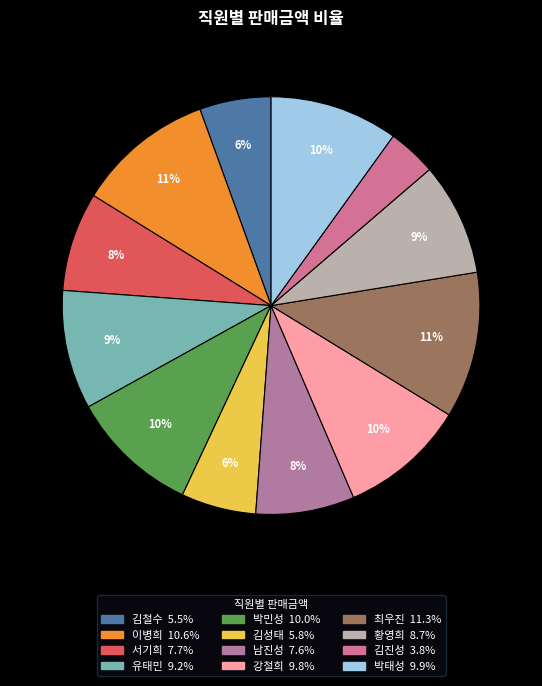

Count the number of slices in the pie.

12